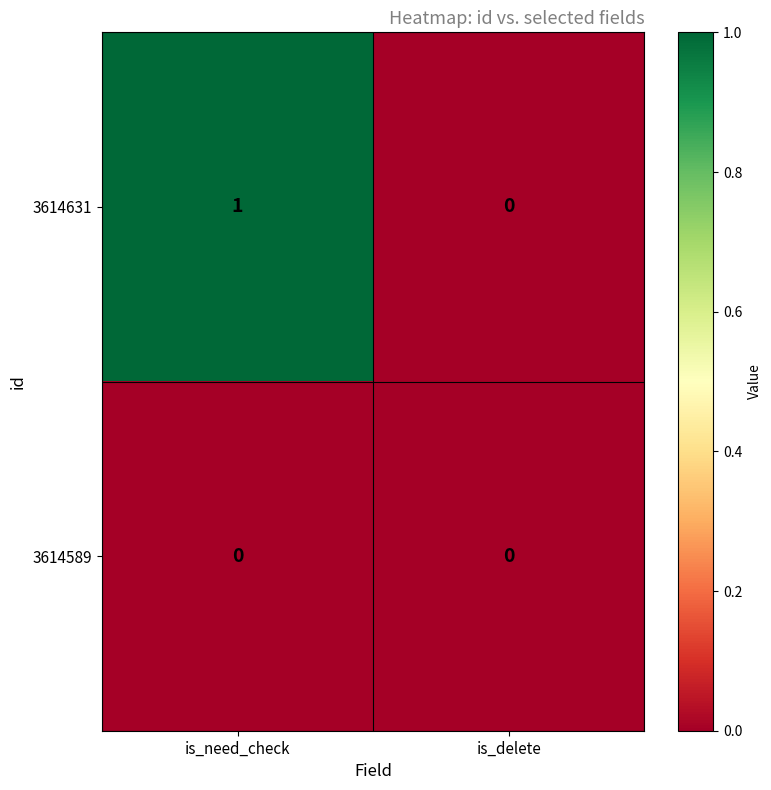

At which label is 3614631 closest to 0?

is_delete